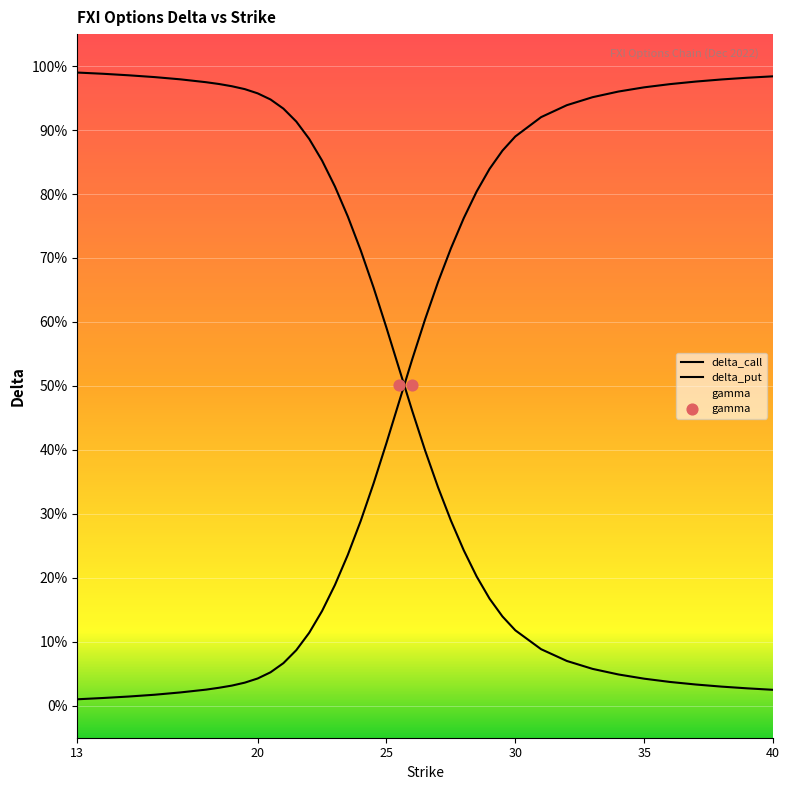

At how many categories does at least one series exceed 0?

40